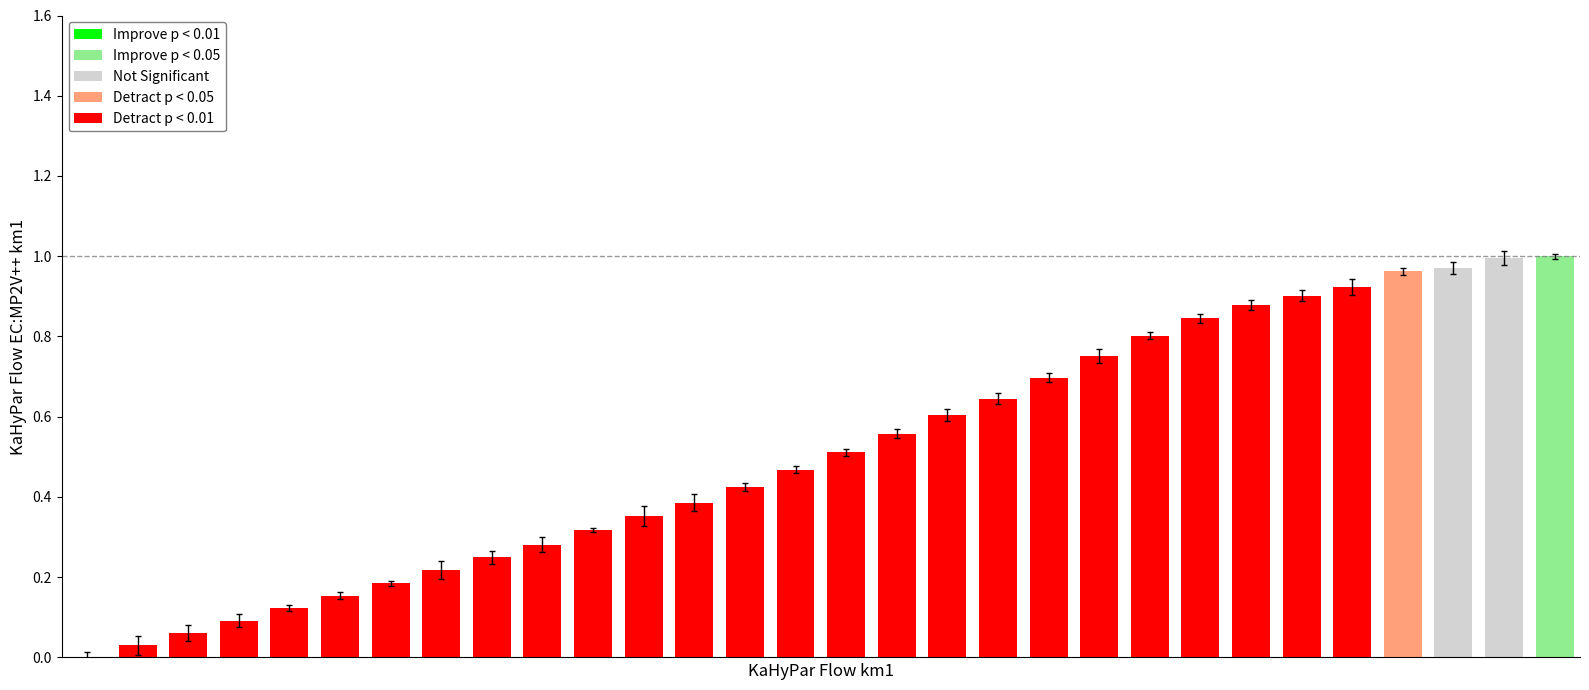

What is the sum of all values?

15.4